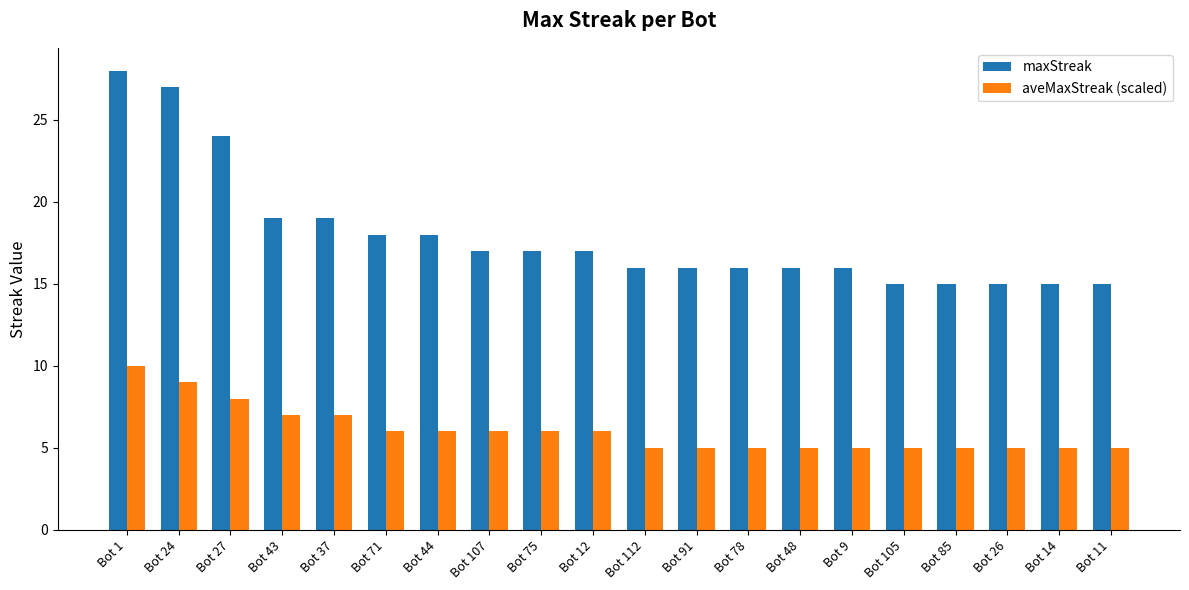

How many data points in aveMaxStreak (scaled) are less than 6?

10